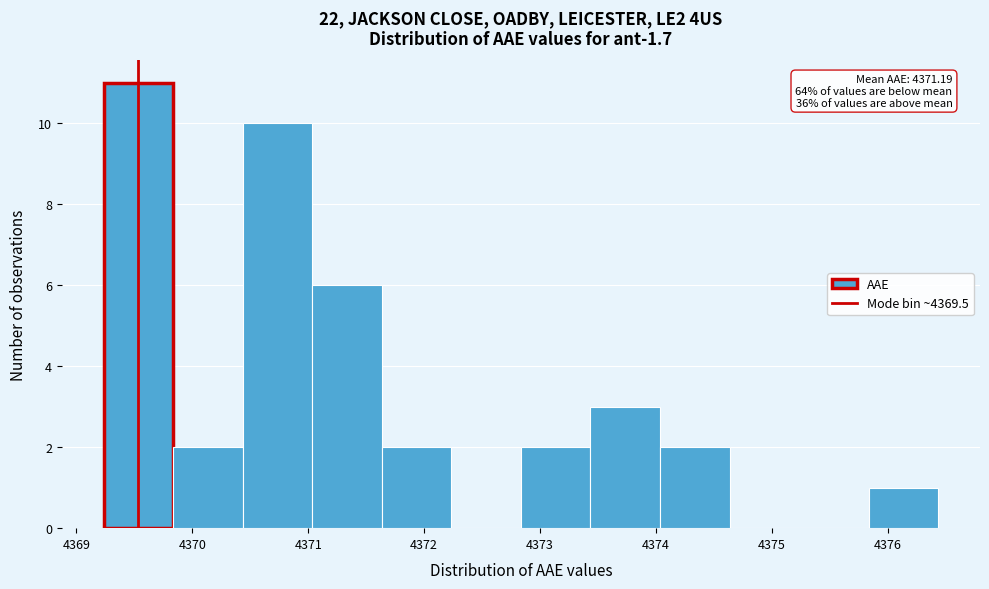

Which range on the x-axis has the tallest bar?

4369.2 to 4369.8